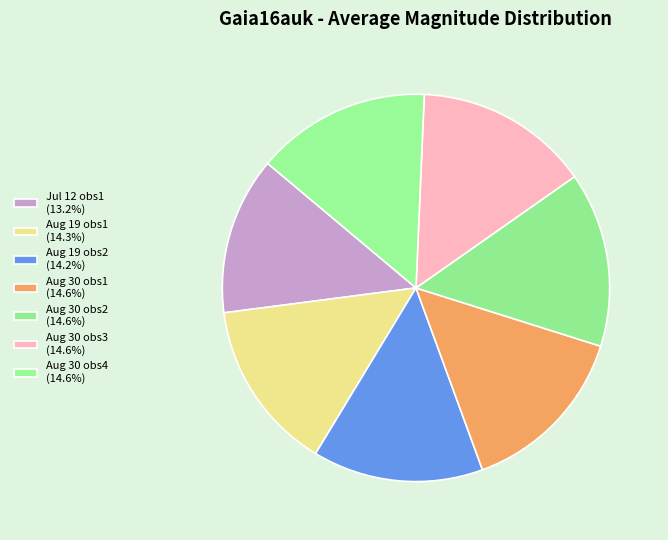

Is there a majority slice in this chart?

No